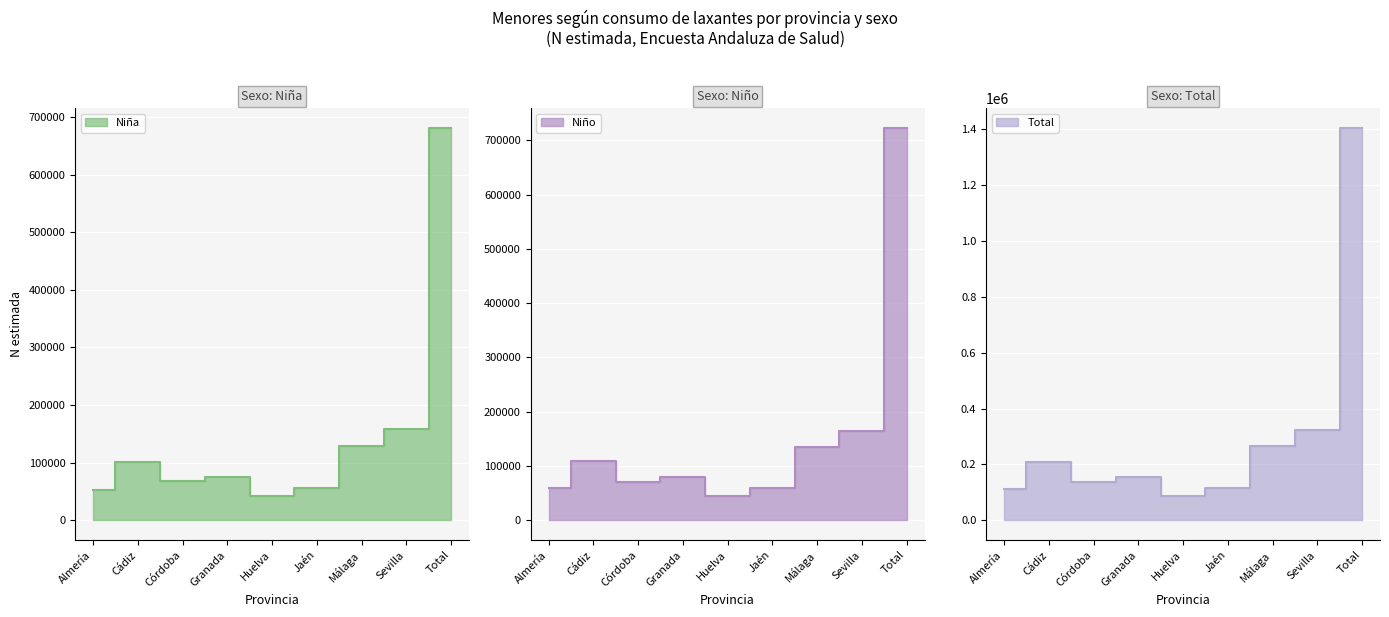

In N (estimada) - Niño, how many points are lower than both neighbors (excluding endpoints)?

2